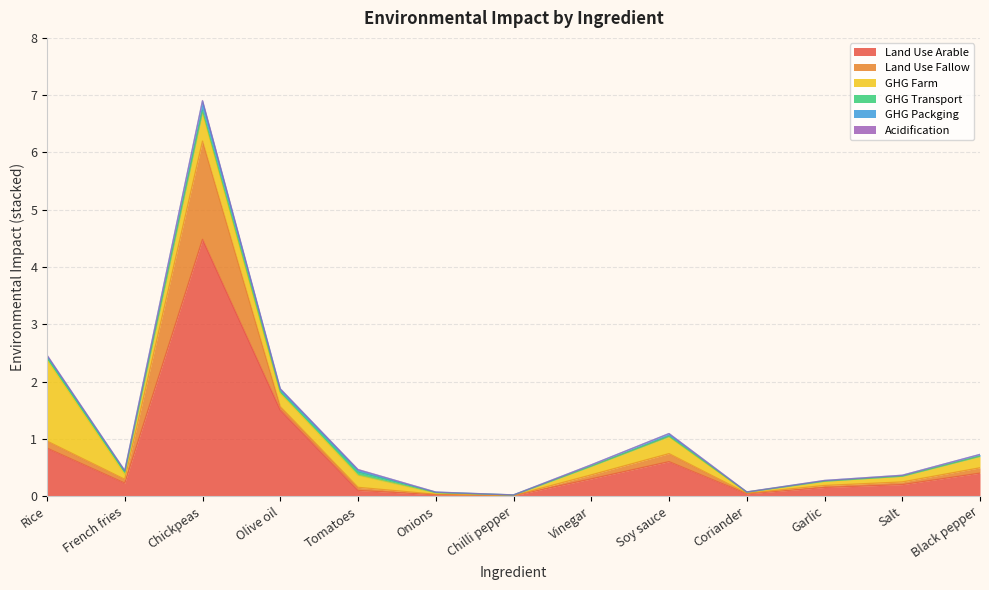

Reading left to right, transcribe all the data shown in this chart.

Land Use Arable: 0.8	0.2	4.5	1.5	0.1	0.0	0.0	0.3	0.6	0.0	0.2	0.2	0.4
Land Use Fallow: 0.1	0.1	1.7	0.1	0.1	0.0	0.0	0.1	0.1	0.0	0.0	0.0	0.1
GHG Farm: 1.4	0.1	0.5	0.2	0.2	0.0	0.0	0.1	0.3	0.0	0.1	0.1	0.2
GHG Transport: 0.0	0.0	0.0	0.0	0.1	0.0	0.0	0.0	0.0	0.0	0.0	0.0	0.0
GHG Packging: 0.0	0.0	0.2	0.0	0.0	0.0	0.0	0.0	0.0	0.0	0.0	0.0	0.0
Acidification: 0.0	0.0	0.0	0.0	0.0	0.0	0.0	0.0	0.0	0.0	0.0	0.0	0.0